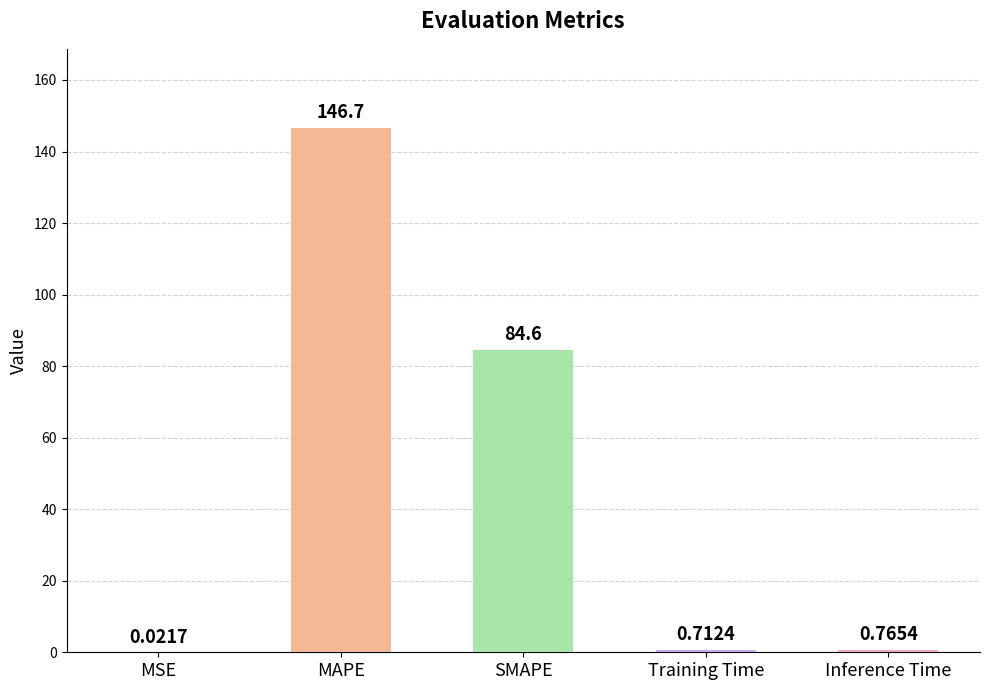

At which category does the chart reach its peak across all series?

MAPE